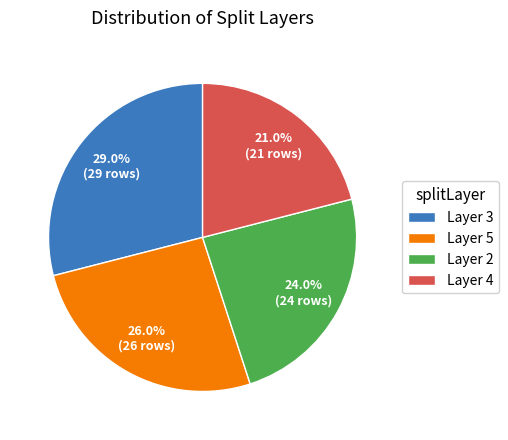

What is the smallest slice in the pie chart?

Layer 4